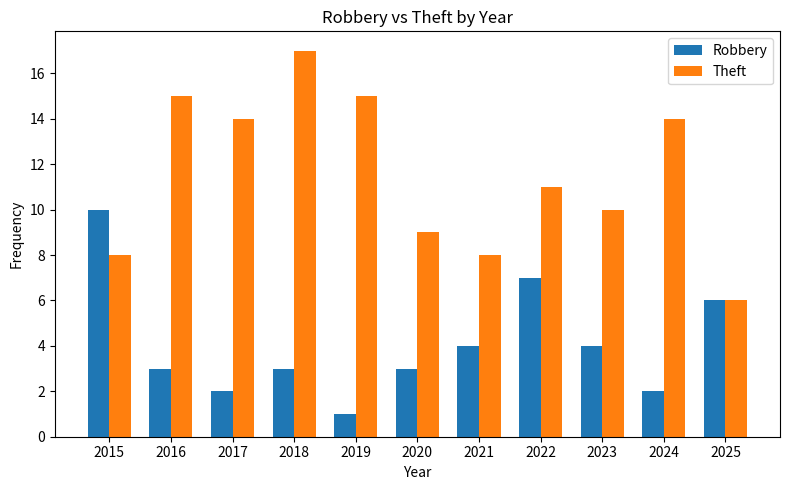

What is the difference between the highest and lowest values at 2023?

6